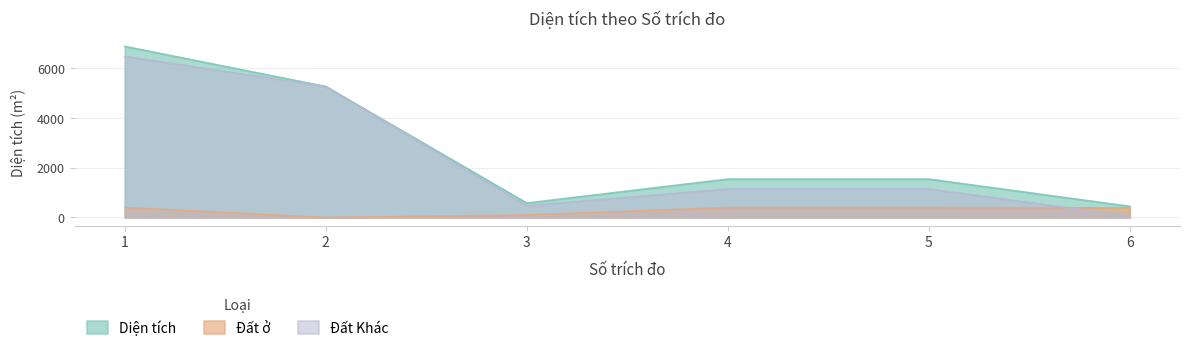

Reading right to left, list all the values displayed in this chart.

Diện tích: 447.8	1542.9	1542.9	579.6	5259.3	6870.9
Đất ở: 390.0	400.0	400.0	100.0	0.0	400.0
Đất Khác: 57.8	1142.9	1142.9	479.6	5259.3	6470.9